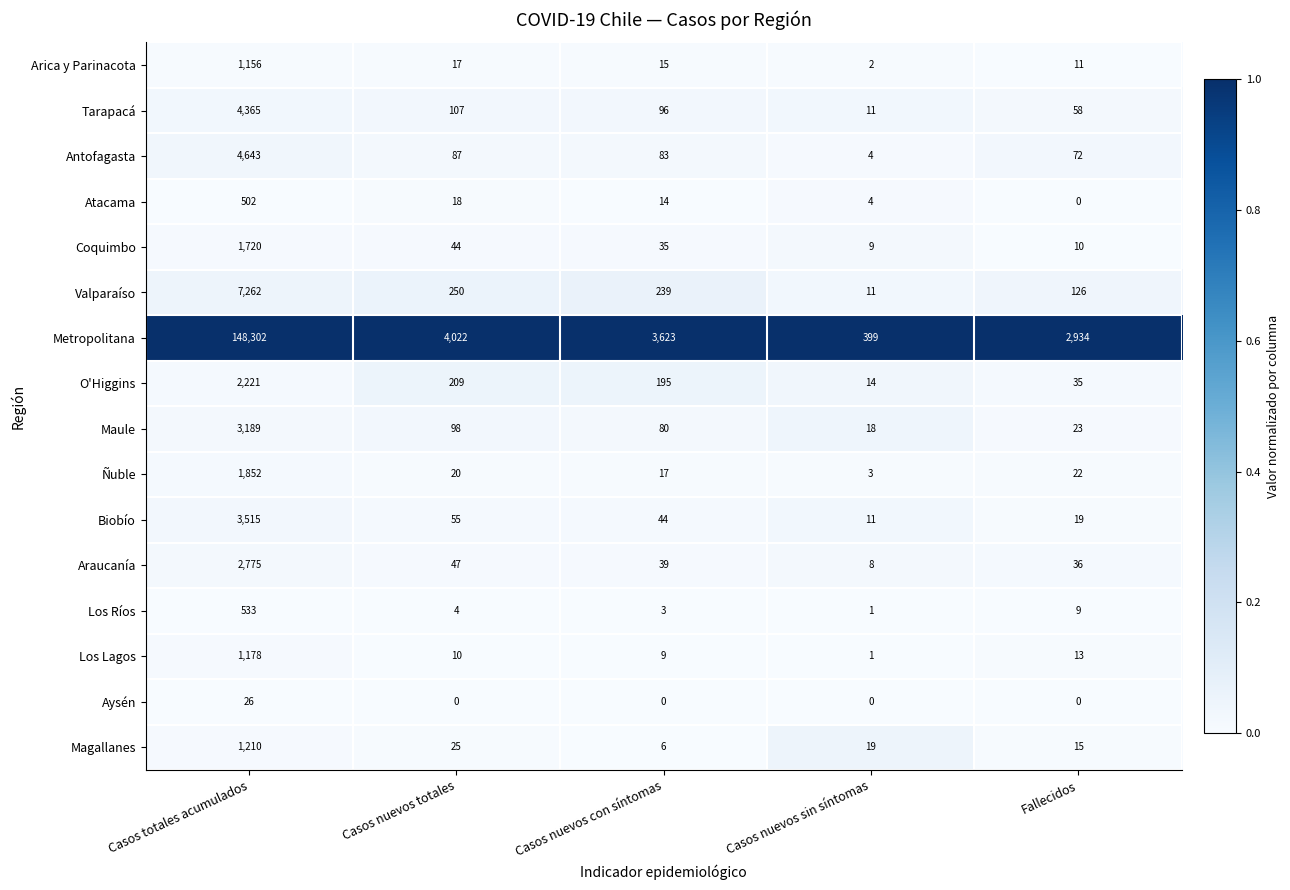

What is the maximum value for Metropolitana?

148302